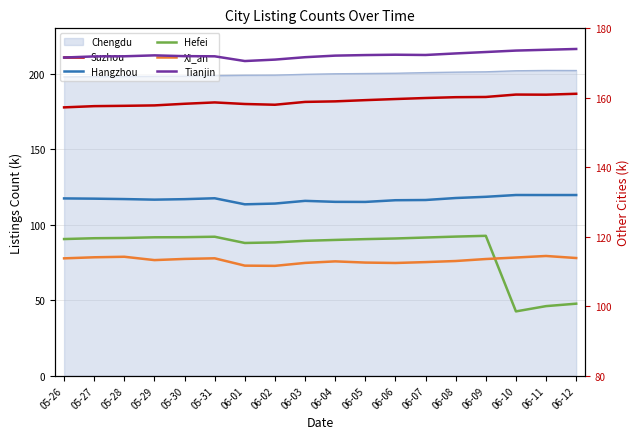

Between 05-29 and 06-06, which series saw the biggest shift?

Suzhou